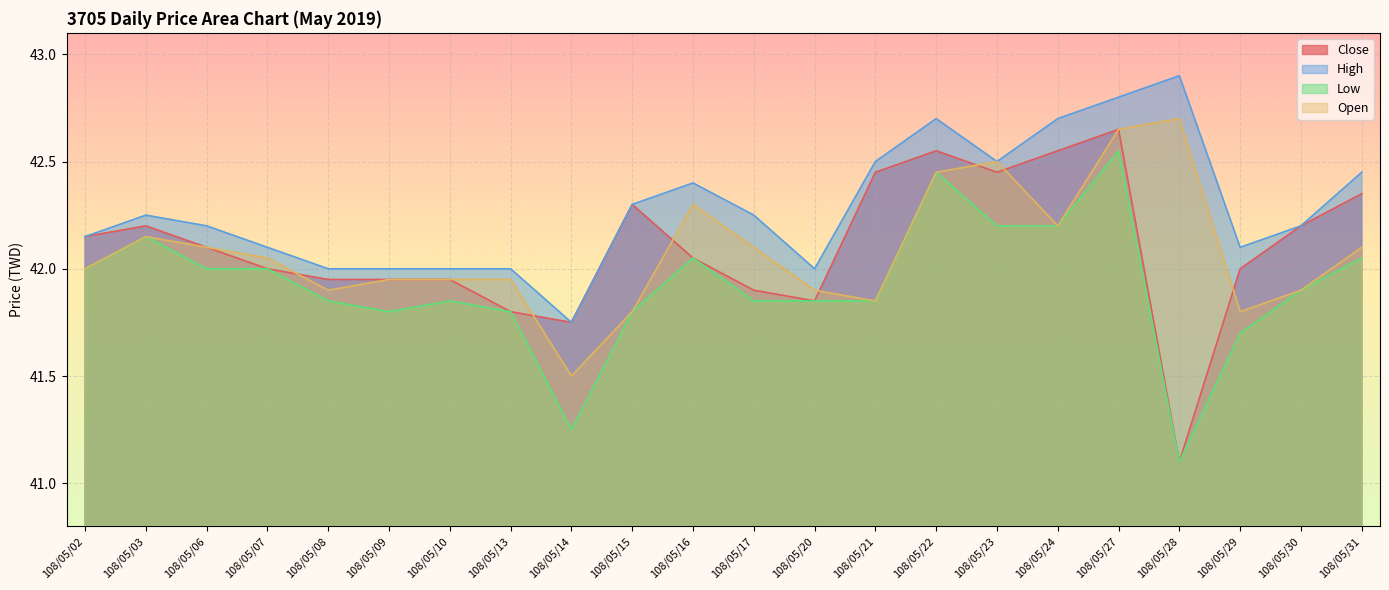

The High series shows 22.9 at 108/05/09. True or false?

False